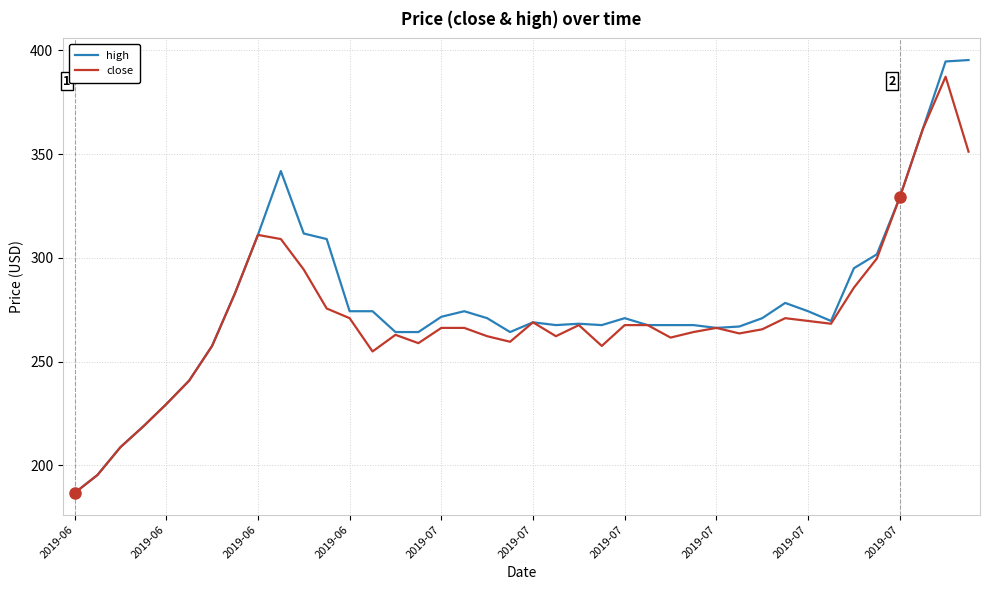

Which series has the widest spread of values?

high